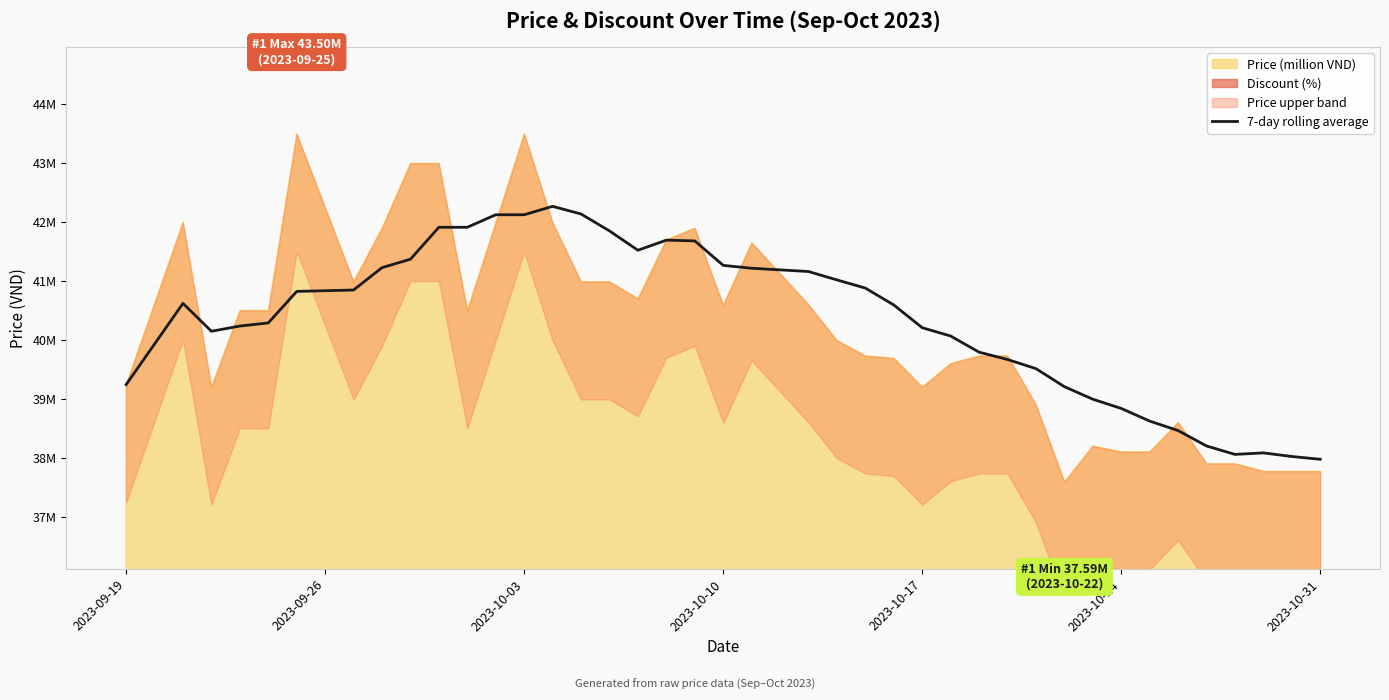

Reading right to left, transcribe all the data shown in this chart.

38.0	38.0	38.1	38.1	38.2	38.5	38.6	38.8	39.0	39.2	39.5	39.7	39.8	40.1	40.2	40.6	40.9	41.0	41.2	41.2	41.3	41.7	41.7	41.5	41.9	42.1	42.3	42.1	42.1	41.9	41.9	41.4	41.2	40.8	40.8	40.3	40.2	40.1	40.6	39.2